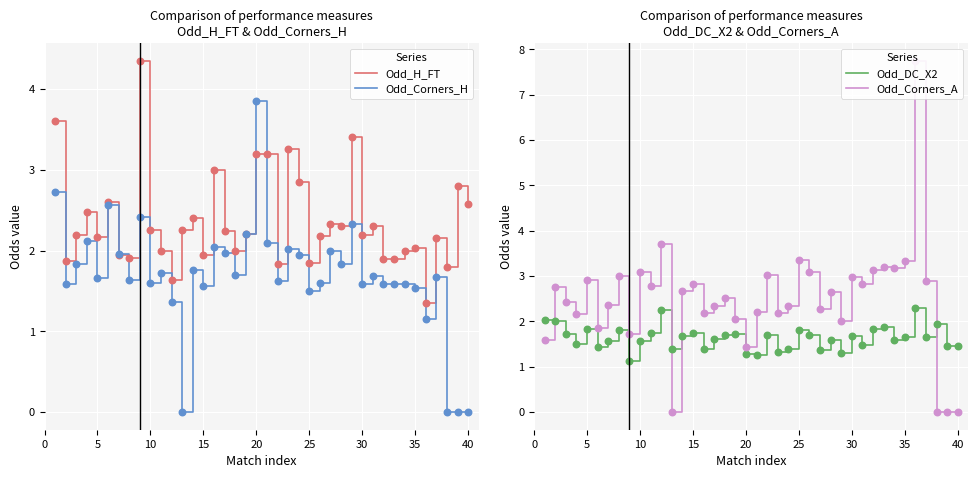

Which series has the largest total across all categories?

Odd_Corners_A